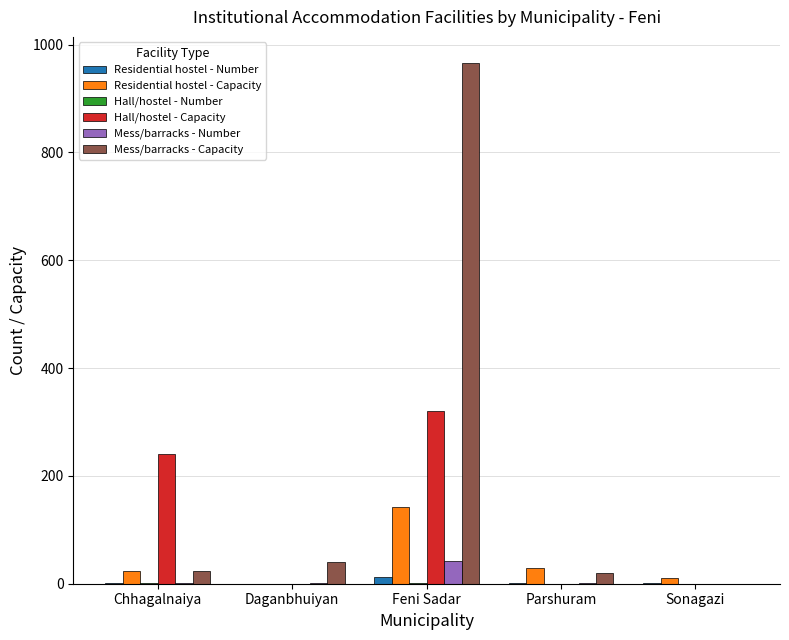

What is the maximum value shown in the chart?

966